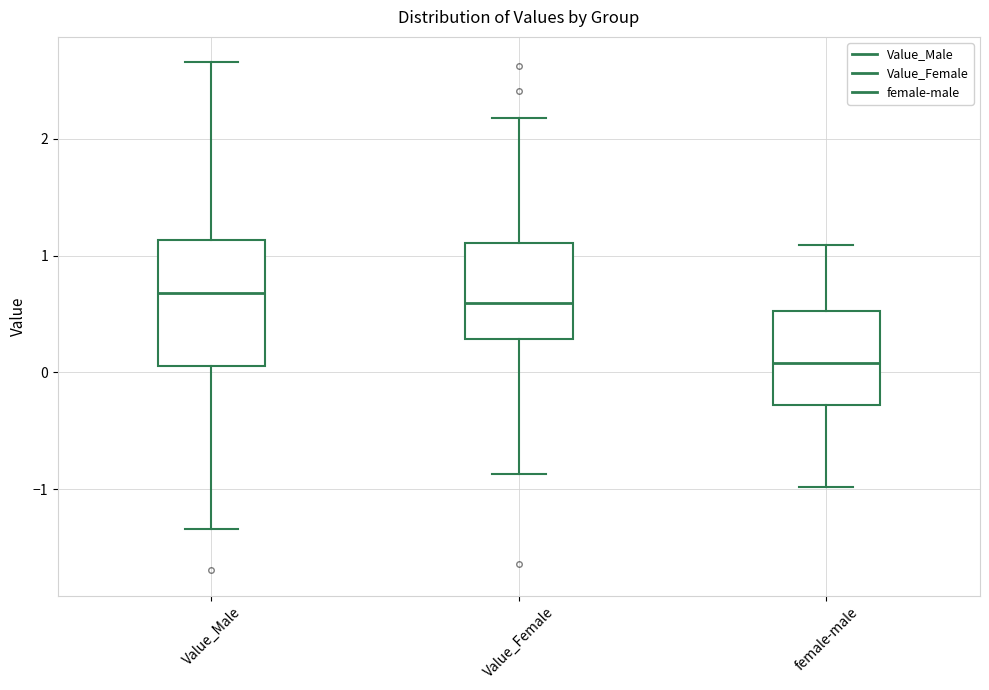

Reading left to right, read every box against the y-axis: the position of its median line, the range the box covers, and the ends of its whiskers. The values are not printed on the chart, so give them approximately, as read against the axis.

Value_Male: median 0.7, box 0.1 to 1.1, whiskers -1.3 to 2.7
Value_Female: median 0.6, box 0.3 to 1.1, whiskers -0.9 to 2.2
female-male: median 0.1, box -0.3 to 0.5, whiskers -1.0 to 1.1